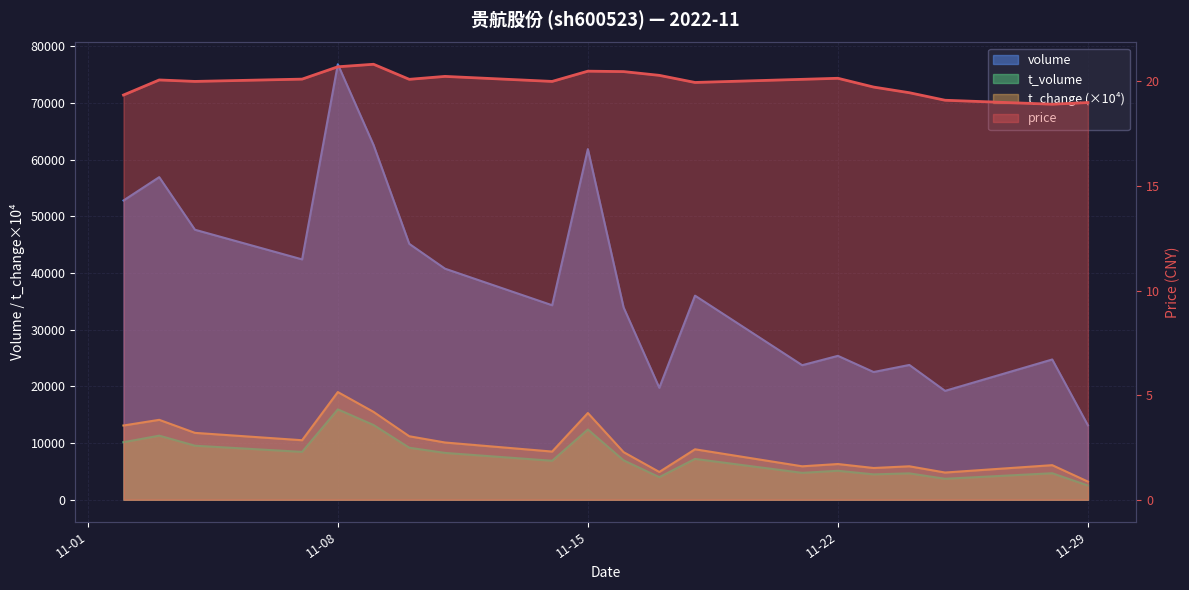

Which series has the largest total across all categories?

volume